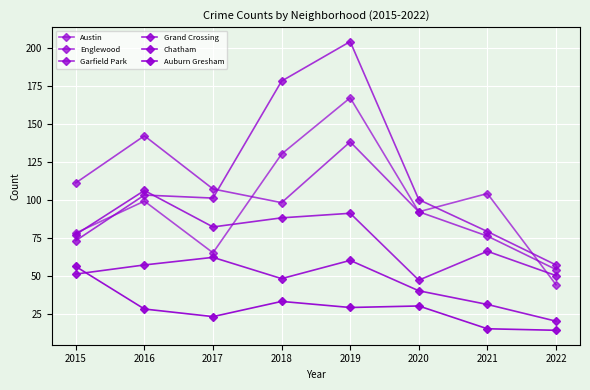

True or false: Englewood and Auburn Gresham intersect in this chart.

False